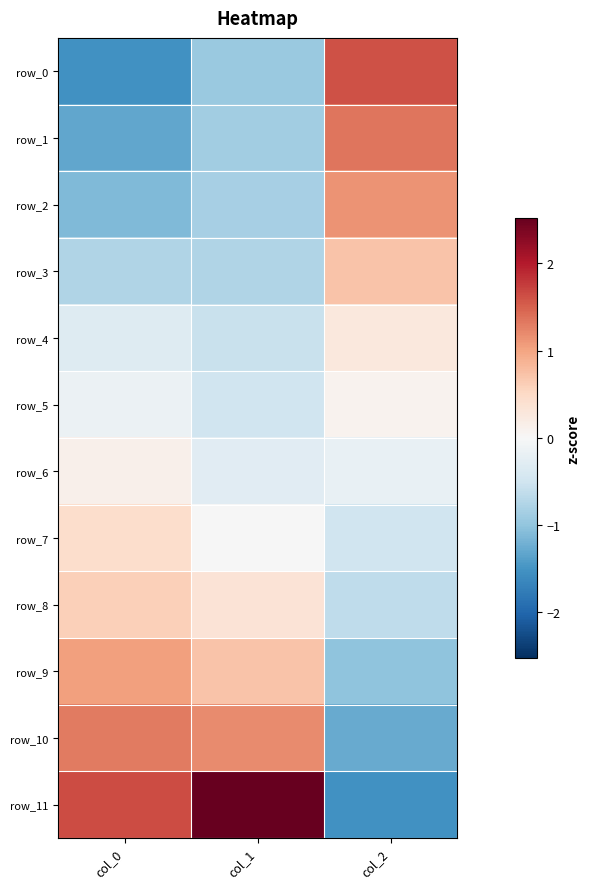

What is the highest value of the row_5 series?

0.1